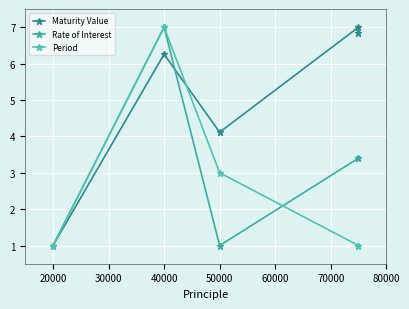

What is the difference between the maximum and minimum values in the Rate of Interest series?

6.0